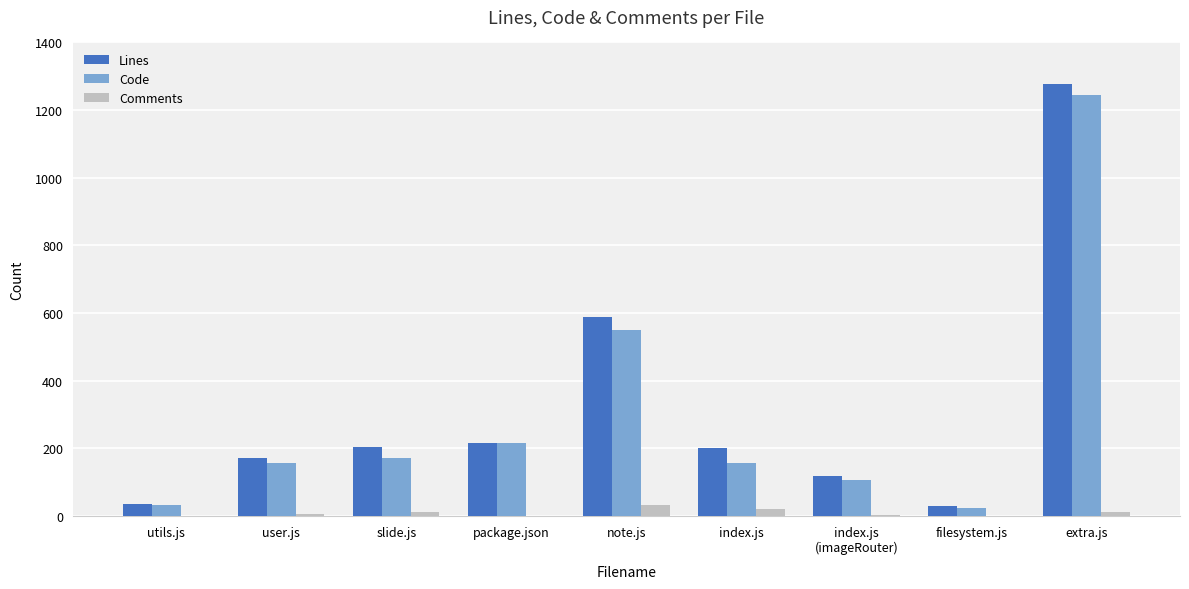

At which category does the chart reach its peak across all series?

extra.js